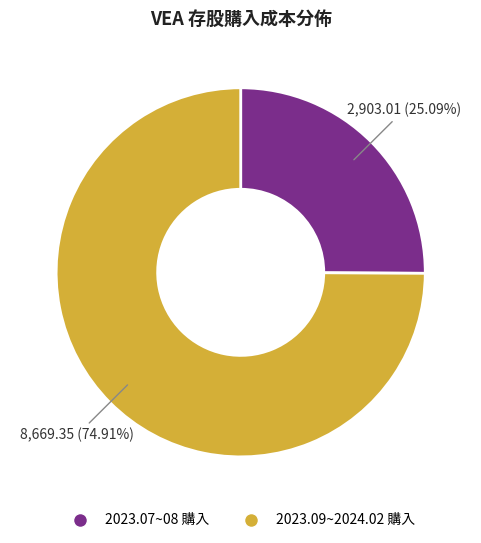

Rank the categories by value from highest to lowest.

2023.09~2024.02 購入, 2023.07~08 購入